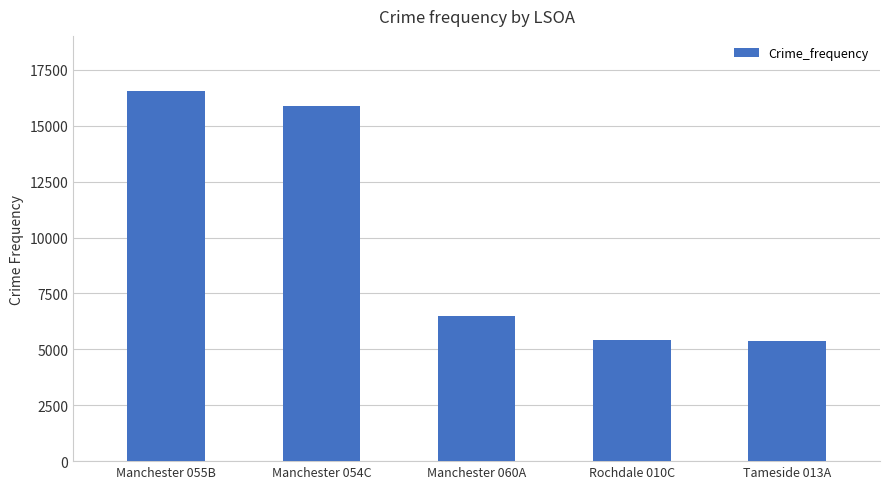

At which label is the value closest to 10955?

Manchester 060A